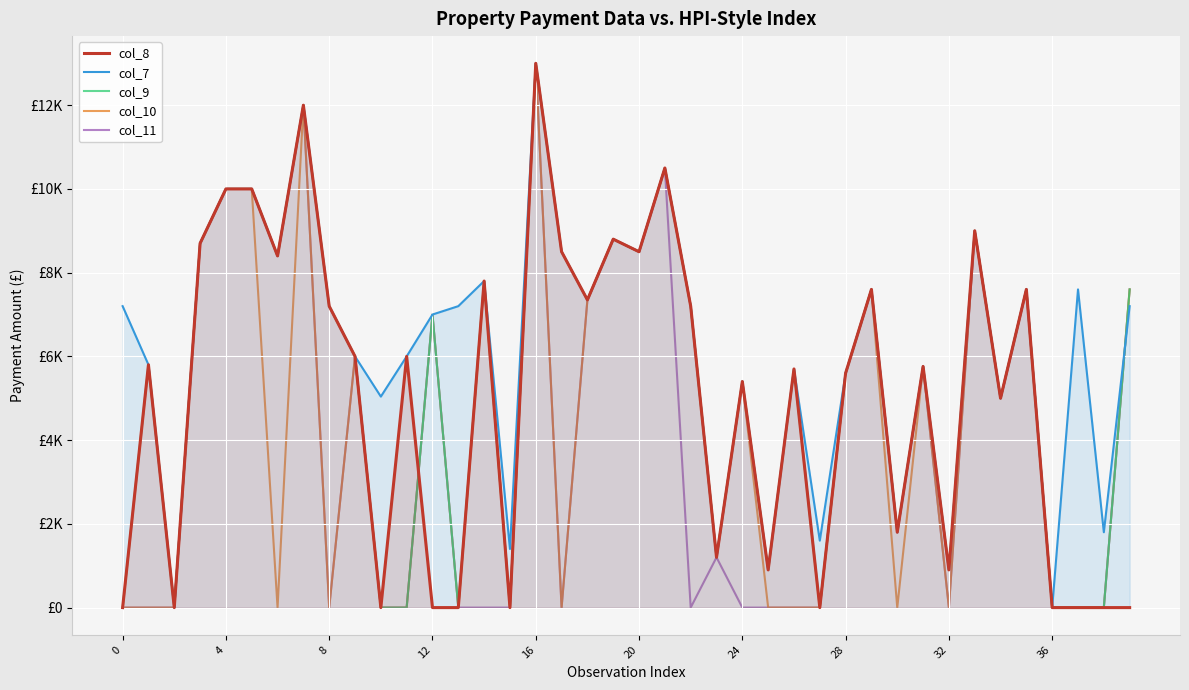

Which series changed the most between 20 and 21?

col_8